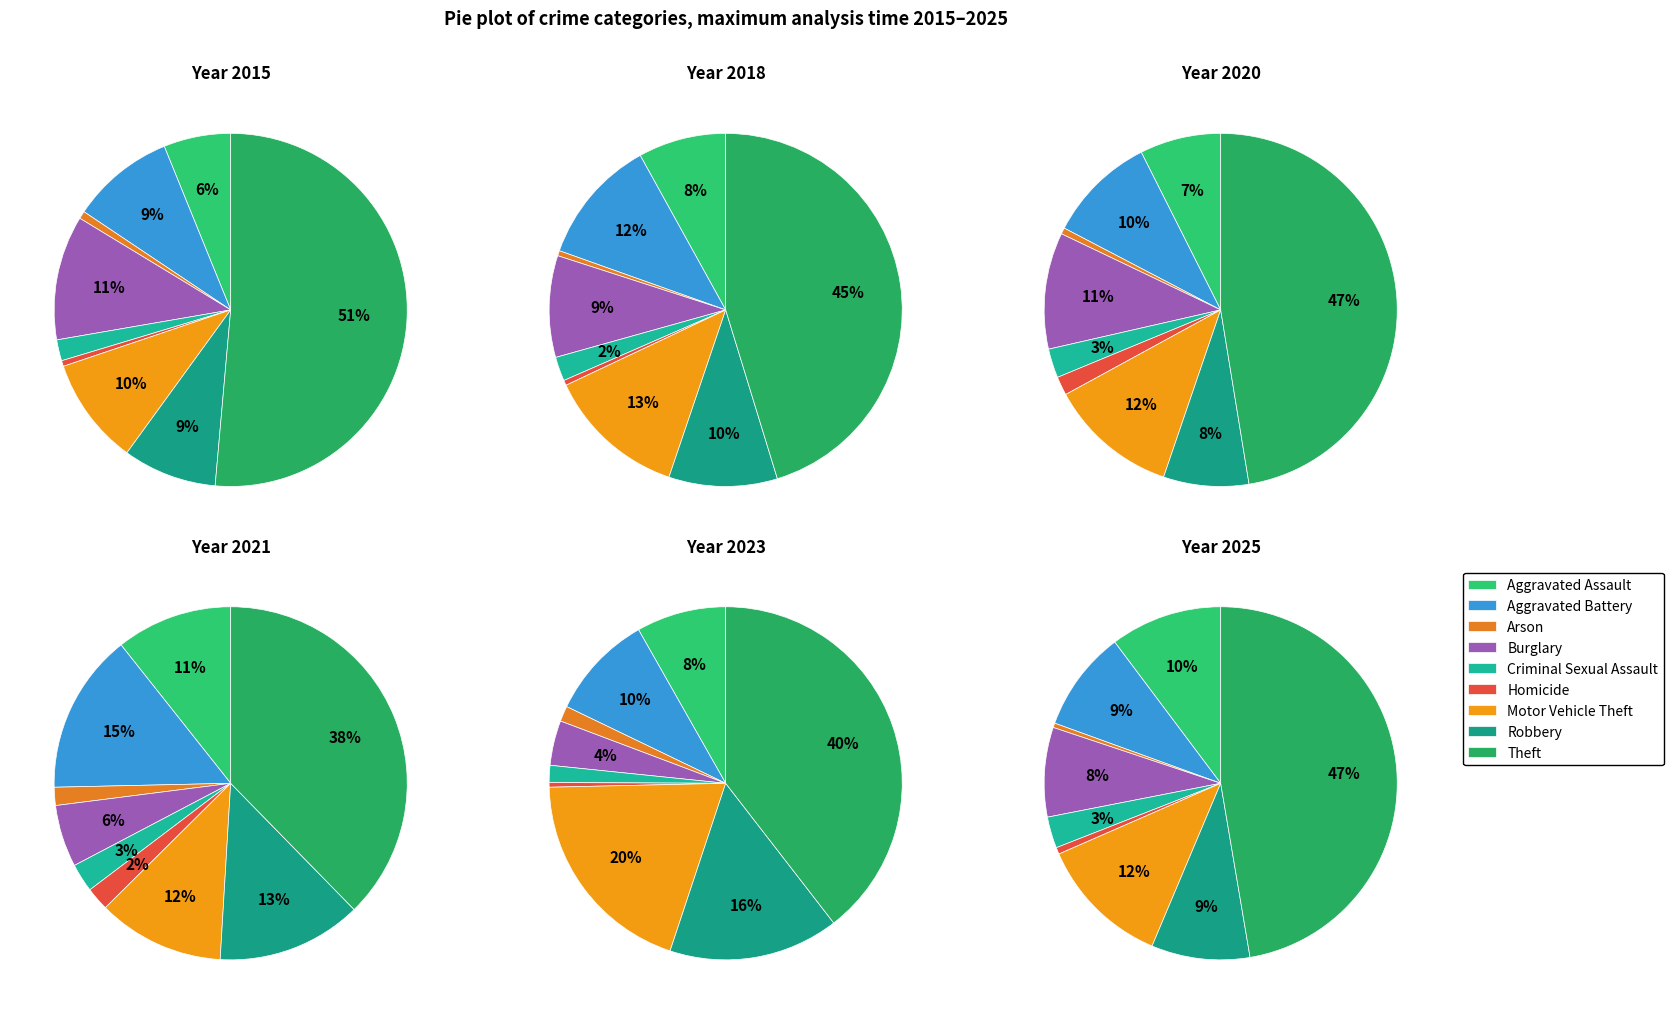

How many segments does this pie chart have?

9